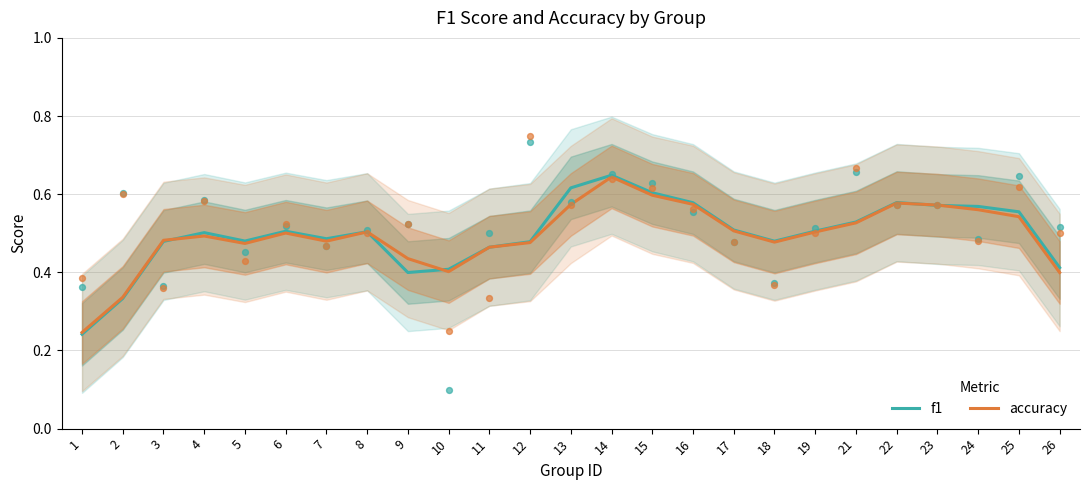

What are all the series names shown in the legend?

f1, accuracy